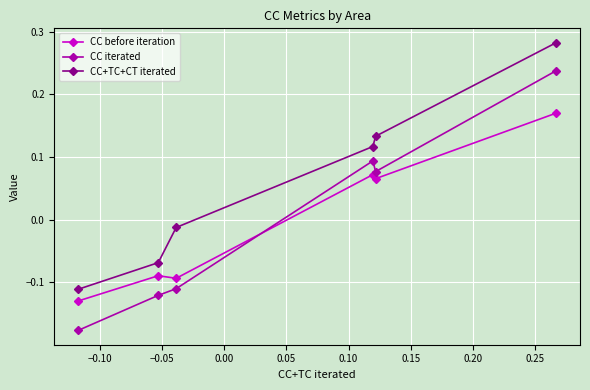

True or false: CC before iteration and CC iterated cross at least once.

True